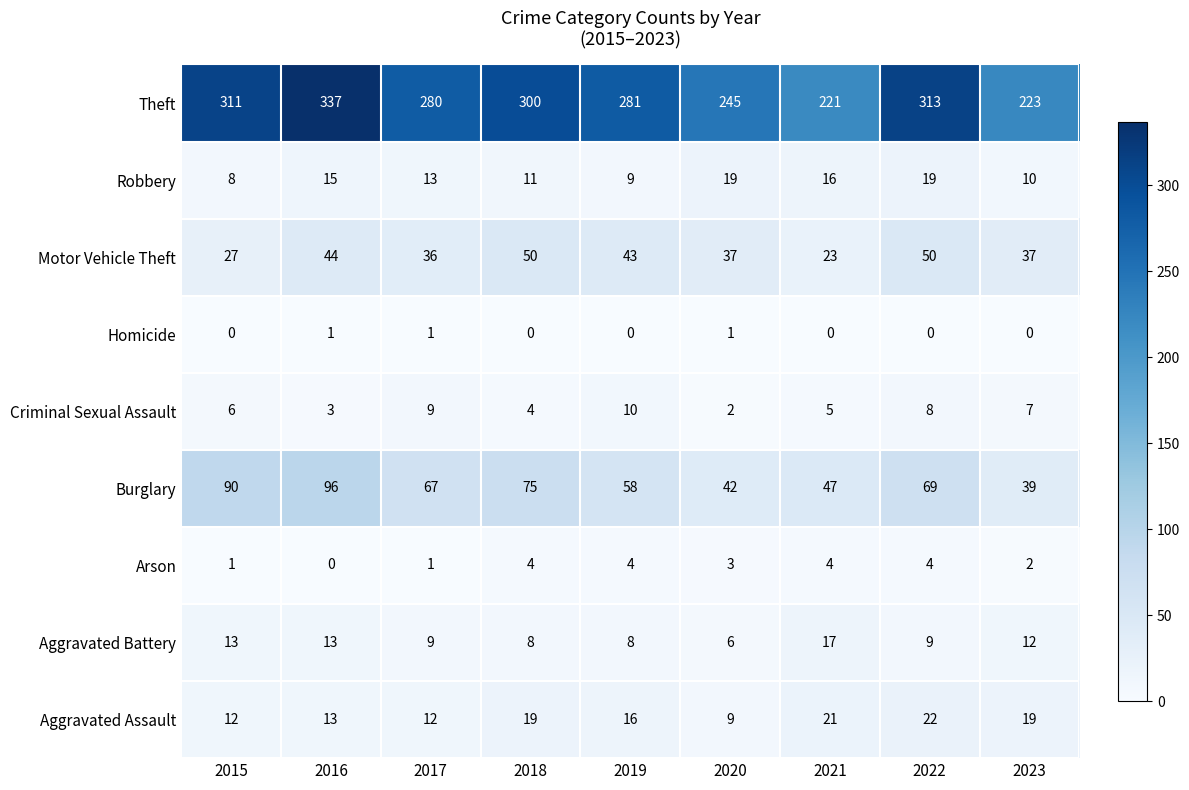

At 2021, list the series in order from largest to smallest.

Theft, Burglary, Motor Vehicle Theft, Aggravated Assault, Aggravated Battery, Robbery, Criminal Sexual Assault, Arson, Homicide